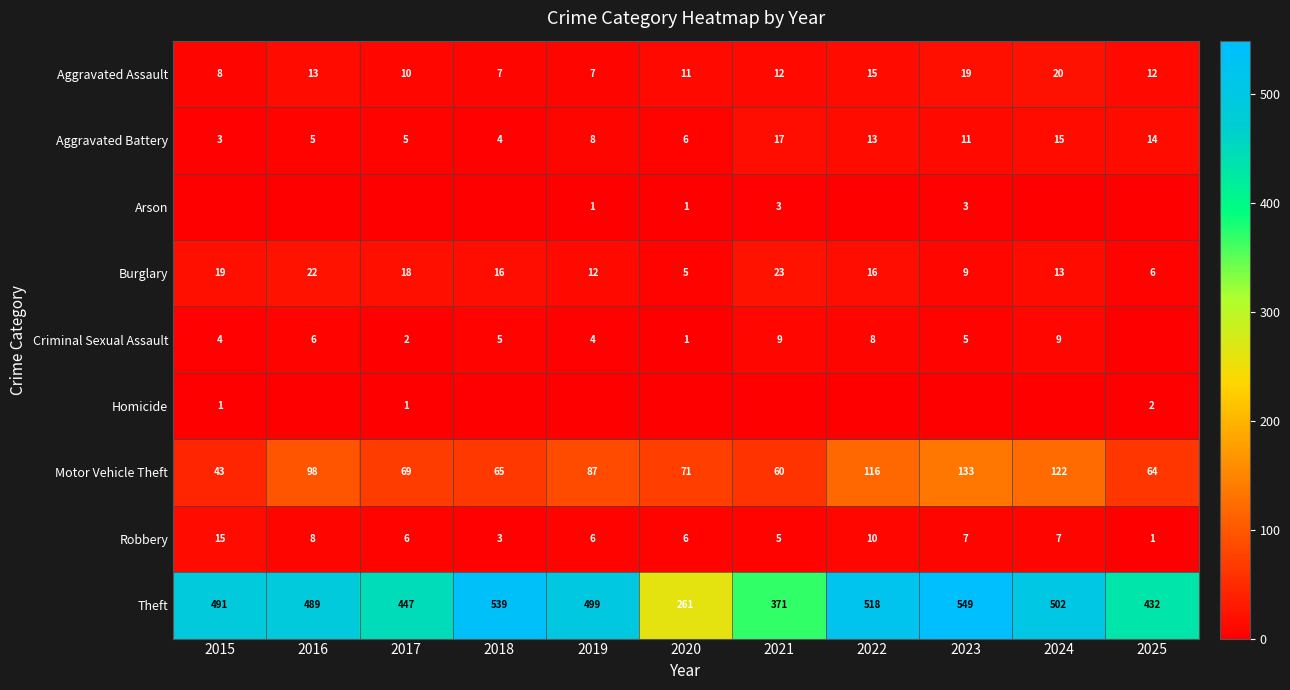

What is the highest value of the Aggravated Assault series?

20